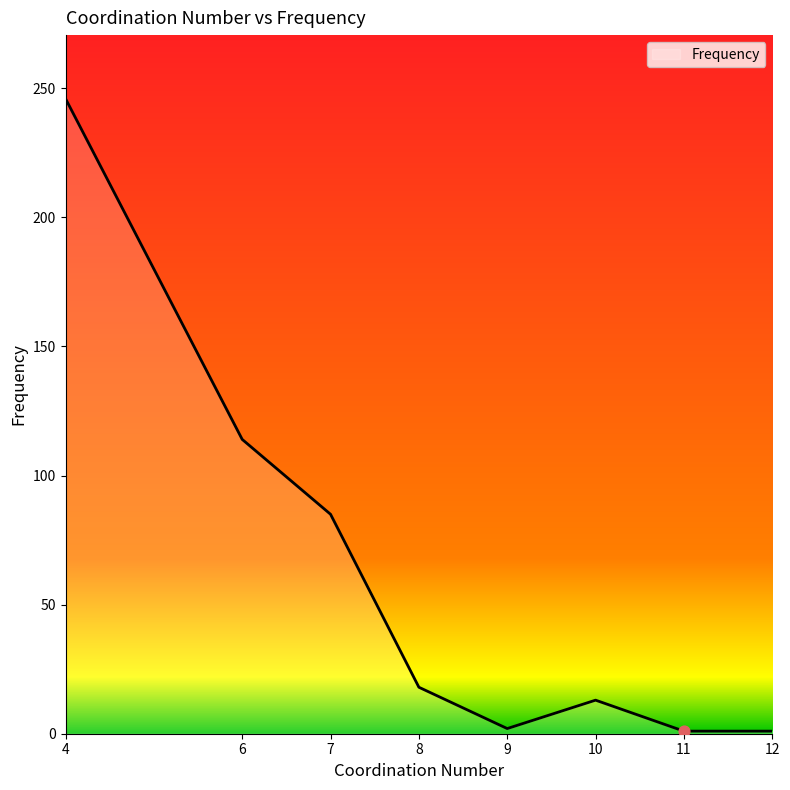

What is the change in value from 8 to 11?

-17